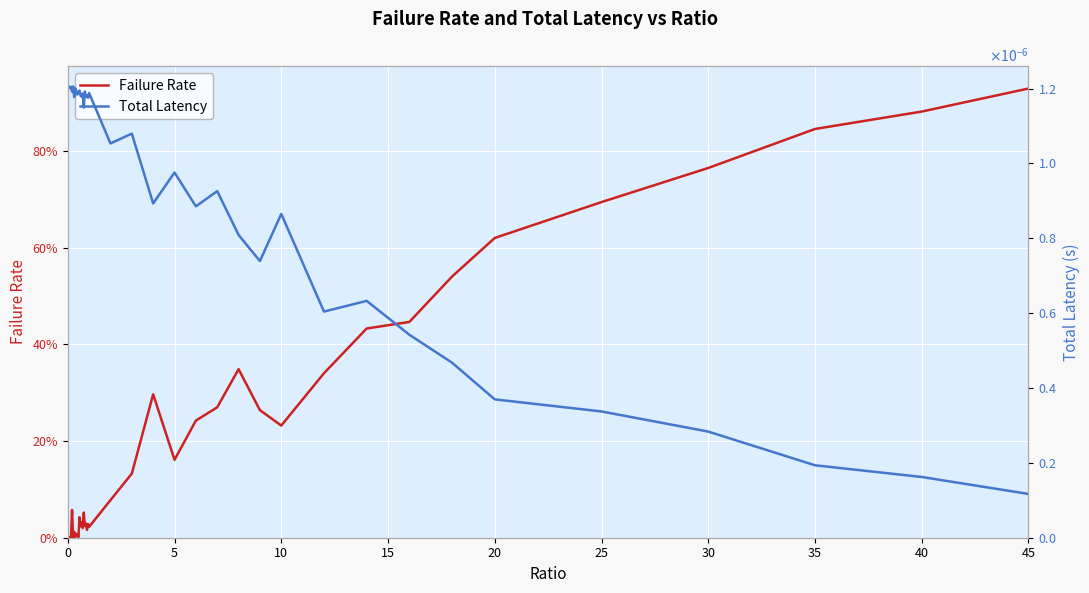

At which category does the chart reach its peak across all series?

45